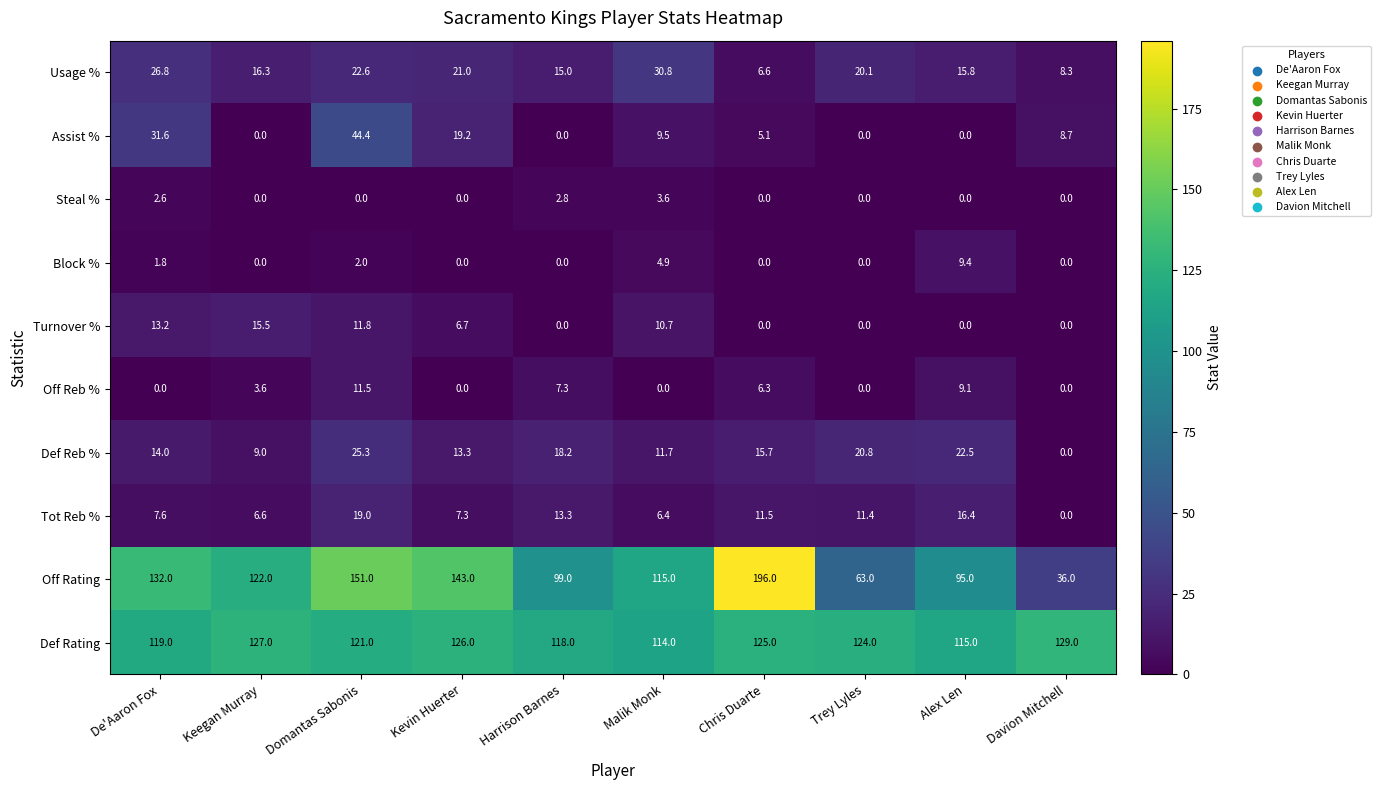

The value of Usage % at De'Aaron Fox is 18.6. True or false?

False